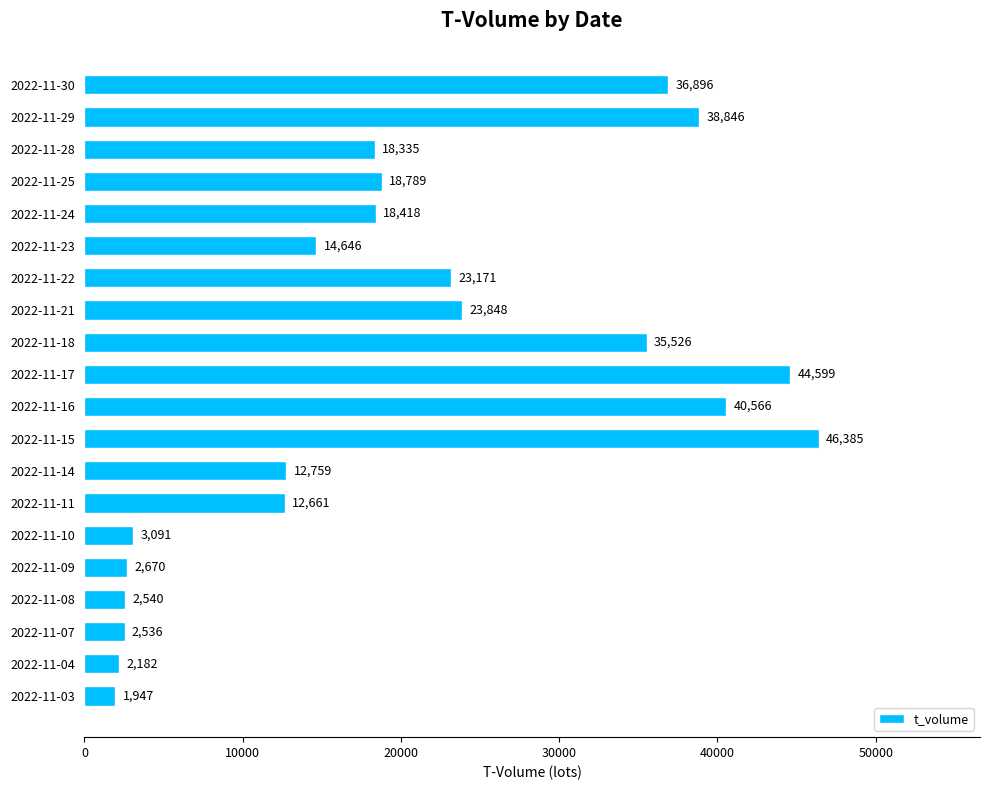

What is the value of the 12th bar from the top?

46385